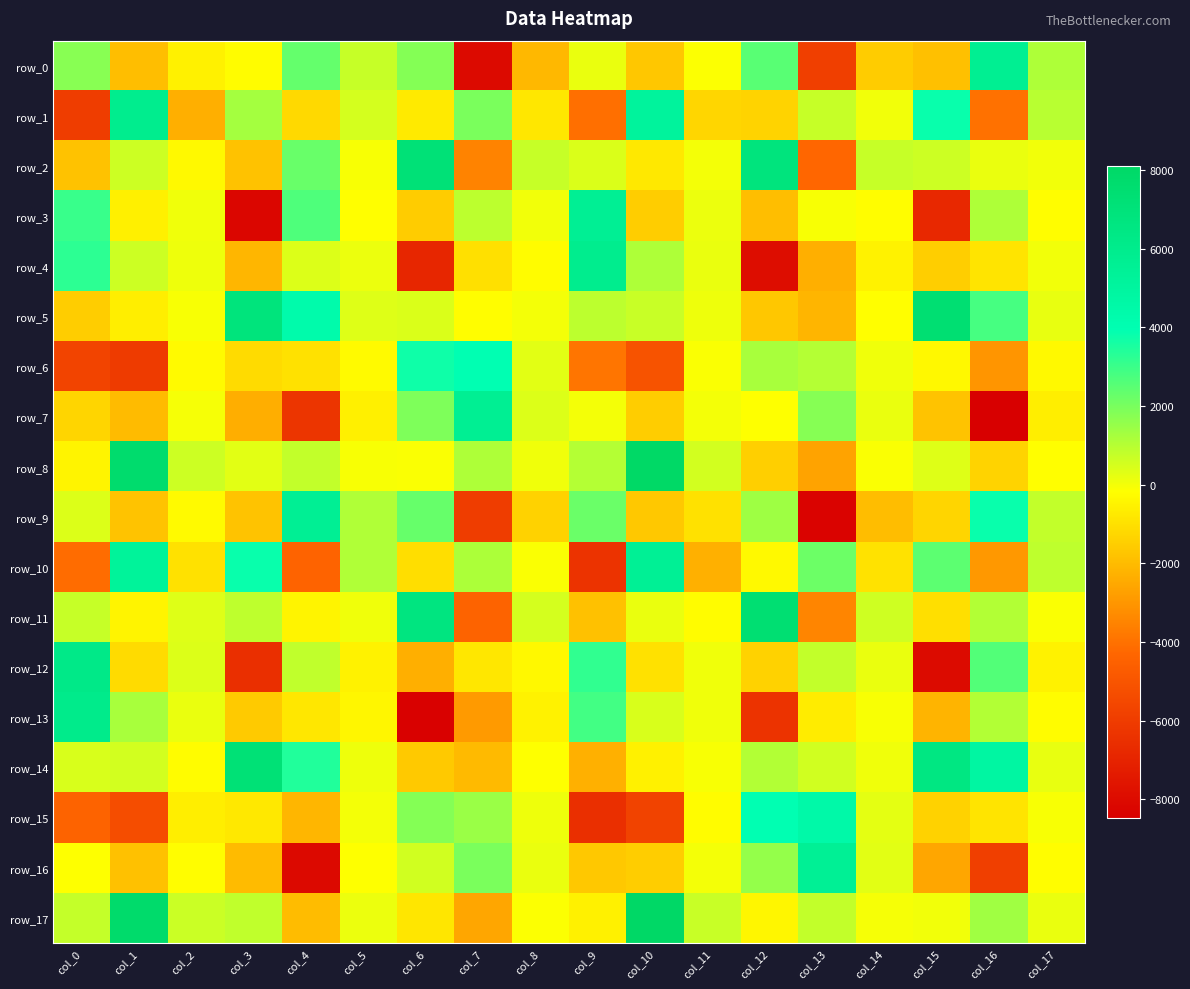

Read the row_0 value at col_1.

-1918.0